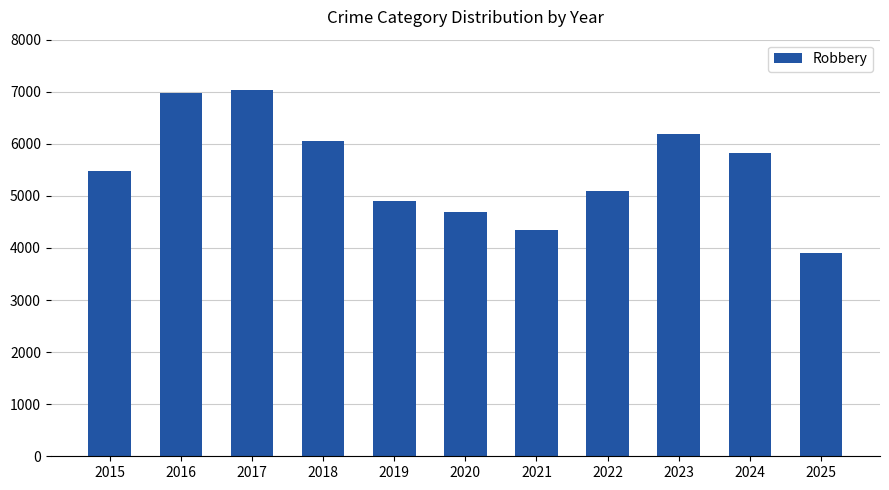

Approximately how many times larger is the value at 2020 compared to 2022?

0.9